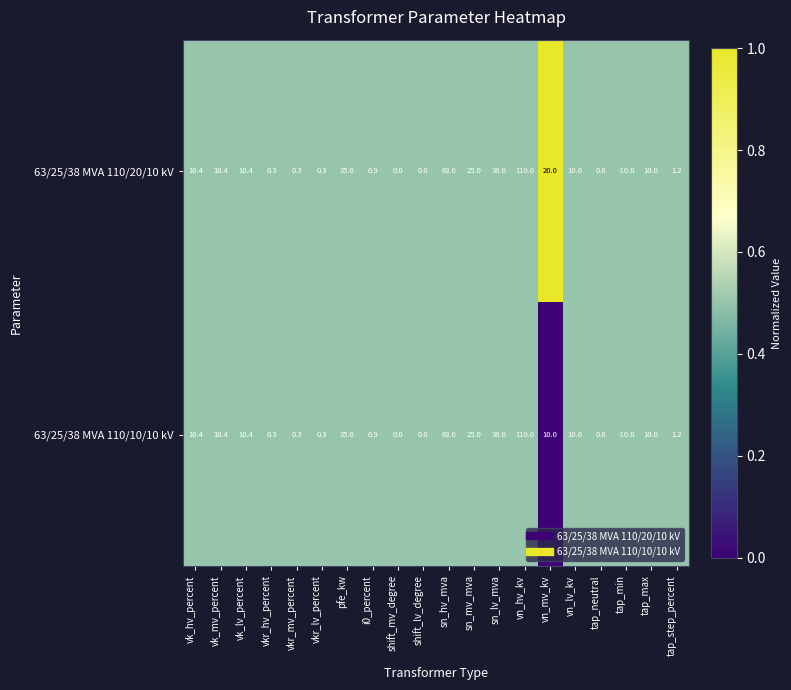

Which series changed the most between vk_lv_percent and vn_mv_kv?

63/25/38 MVA 110/20/10 kV